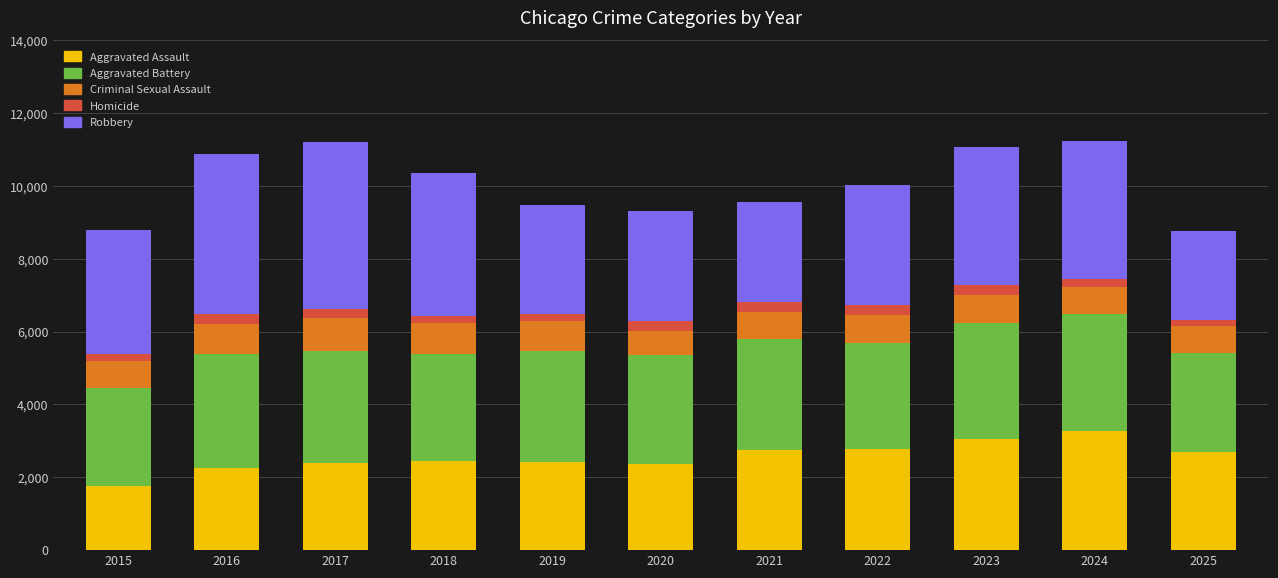

Is it true that Aggravated Assault equals 1764 at 2015?

True